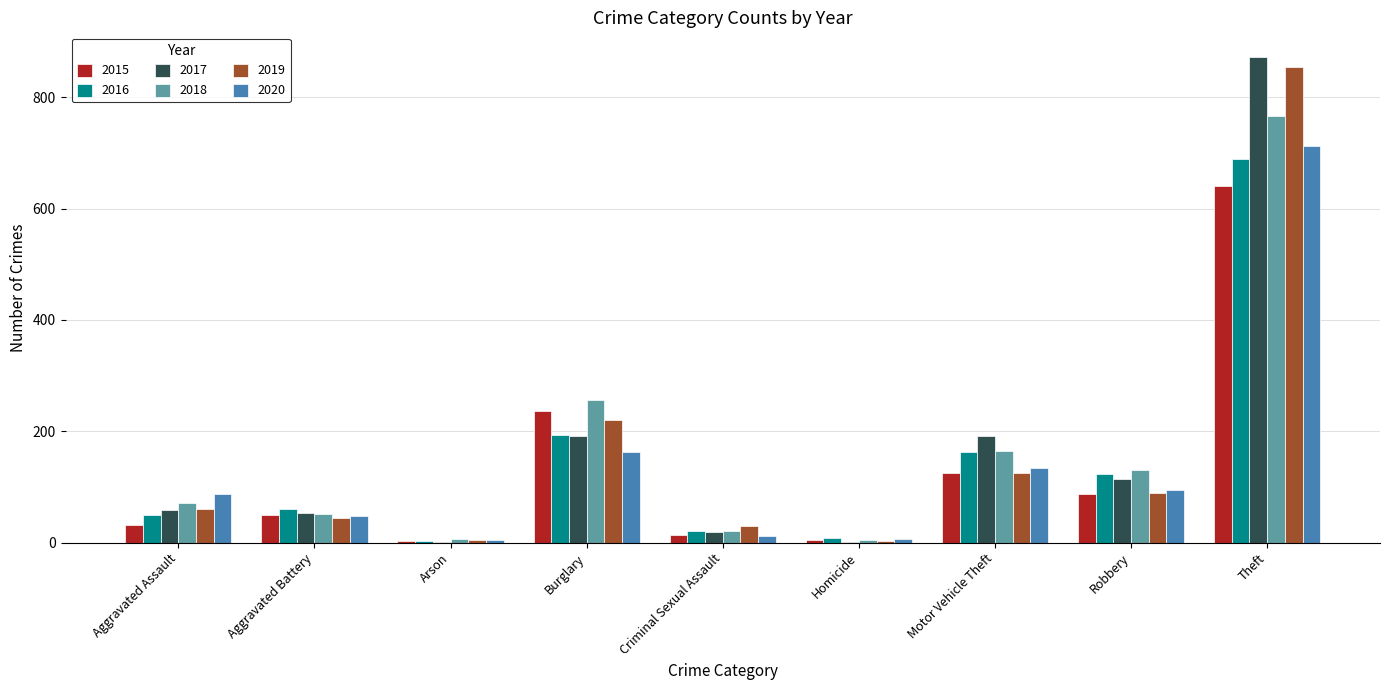

Is the value of 2016 at Motor Vehicle Theft greater than the value of 2015 at Criminal Sexual Assault?

Yes